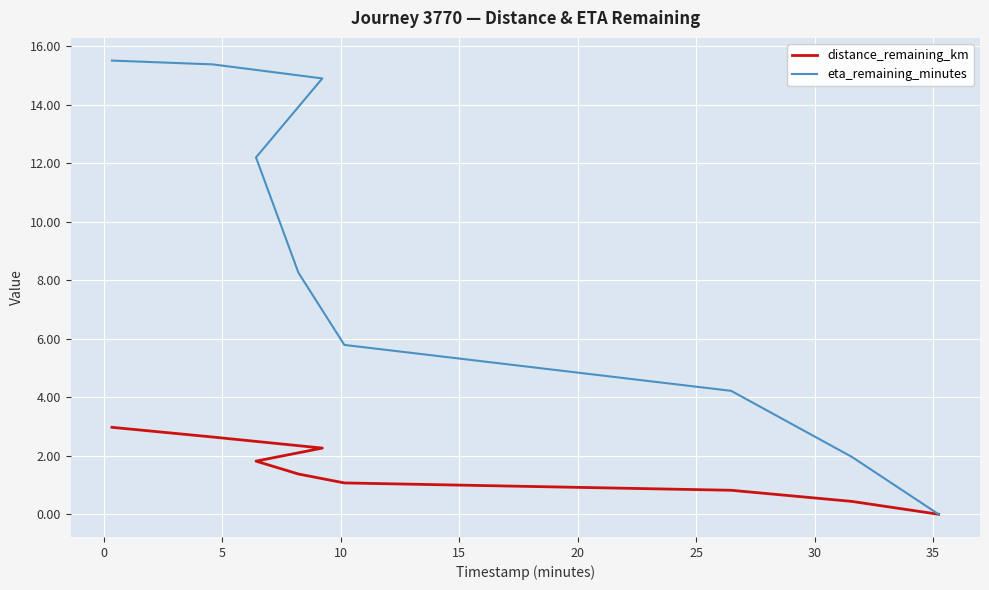

What are all the series names shown in the legend?

distance_remaining_km, eta_remaining_minutes